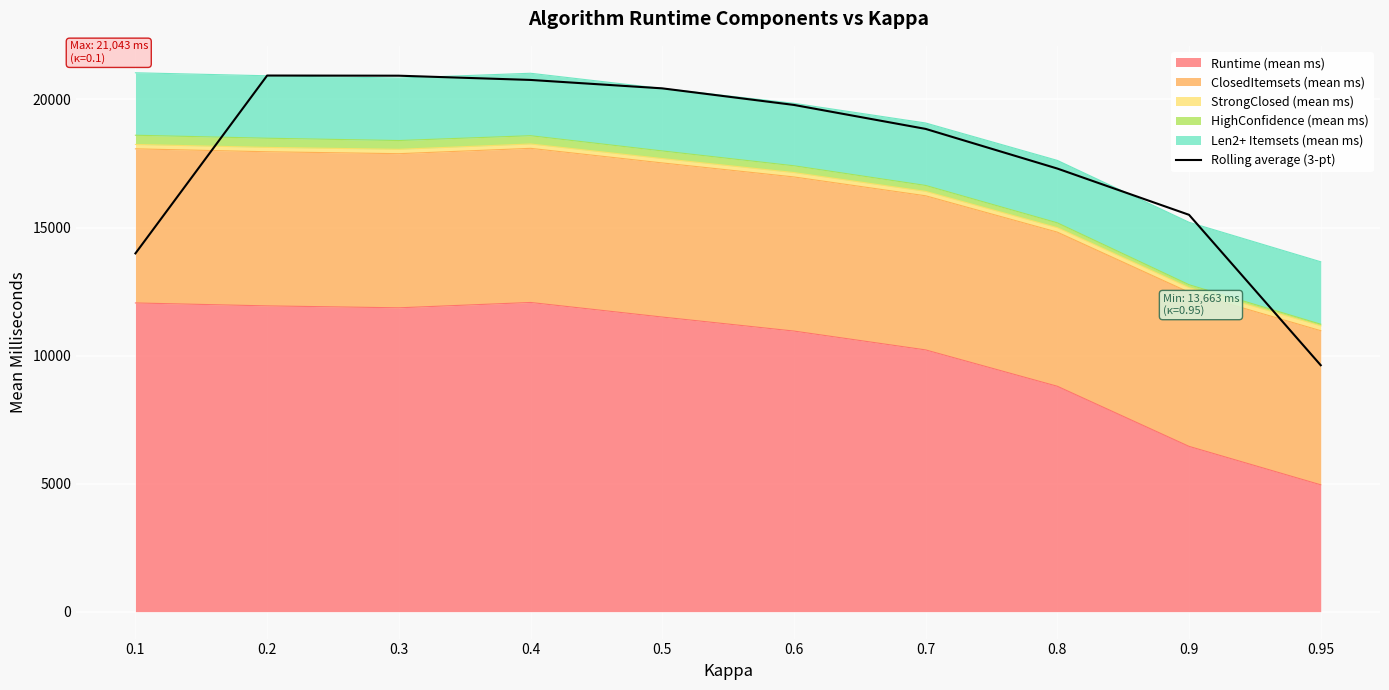

What is the change in value from 0.5 to 0.9?

-4938.4